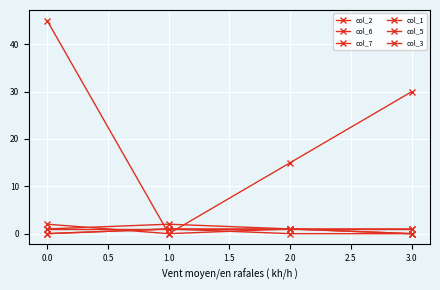

How many lines are shown in the chart?

6